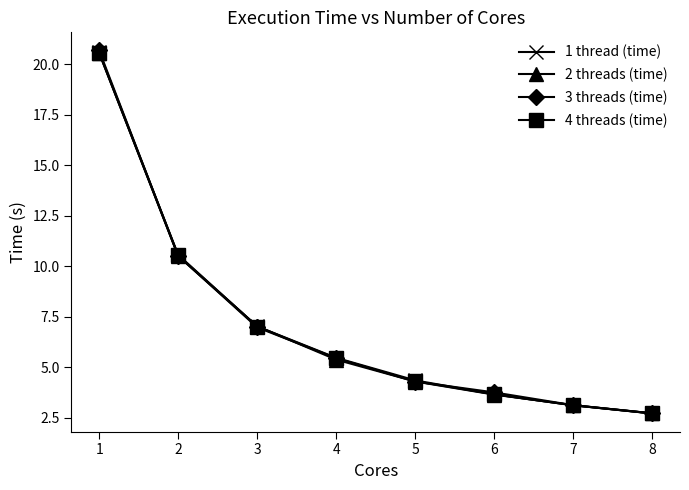

Which series has the largest range (max minus min)?

3 threads (time)